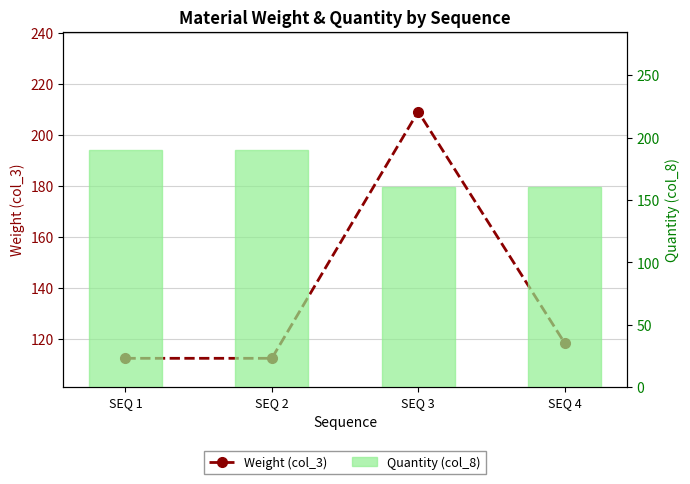

What is the sum of all Quantity (col_8) values?

700.0